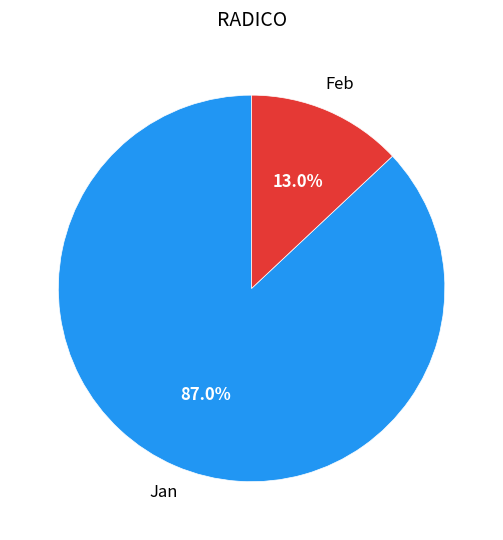

Is there a majority slice in this chart?

Yes